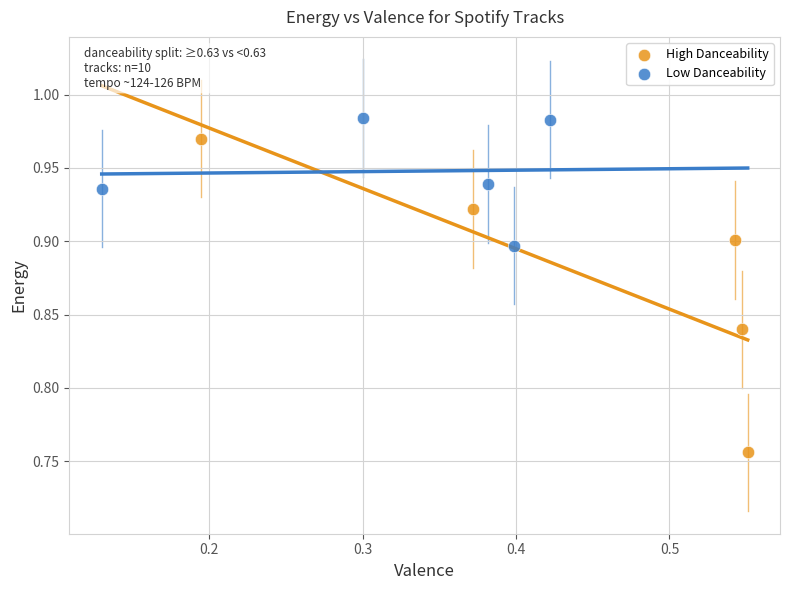

Which series contains the highest Y value?

Low Danceability